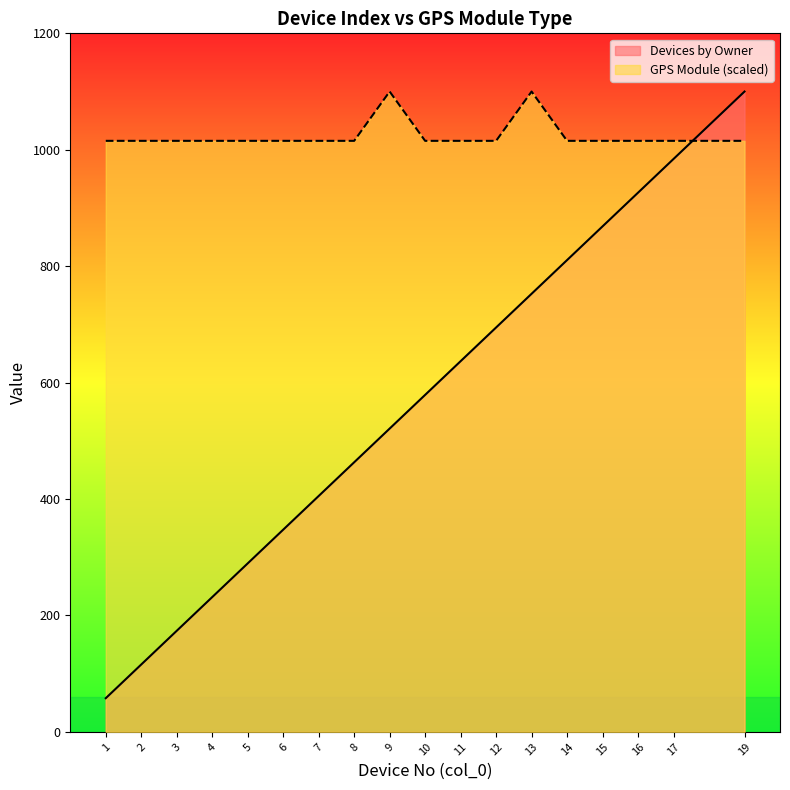

True or false: Devices by Owner has a value of 347.4 at 6.

True